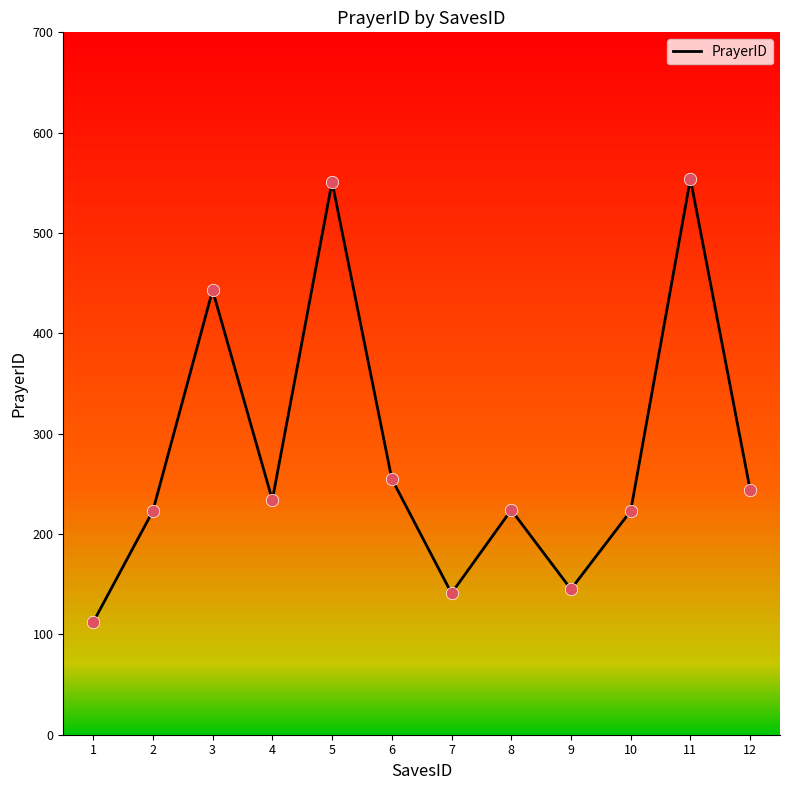

Which has a higher value, 4 or 8?

4